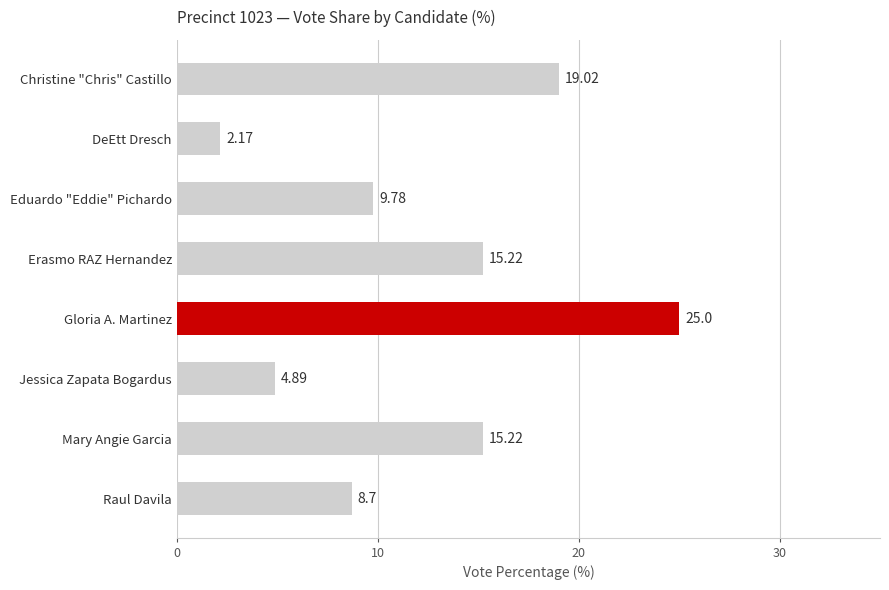

Are the bars horizontal?

Yes